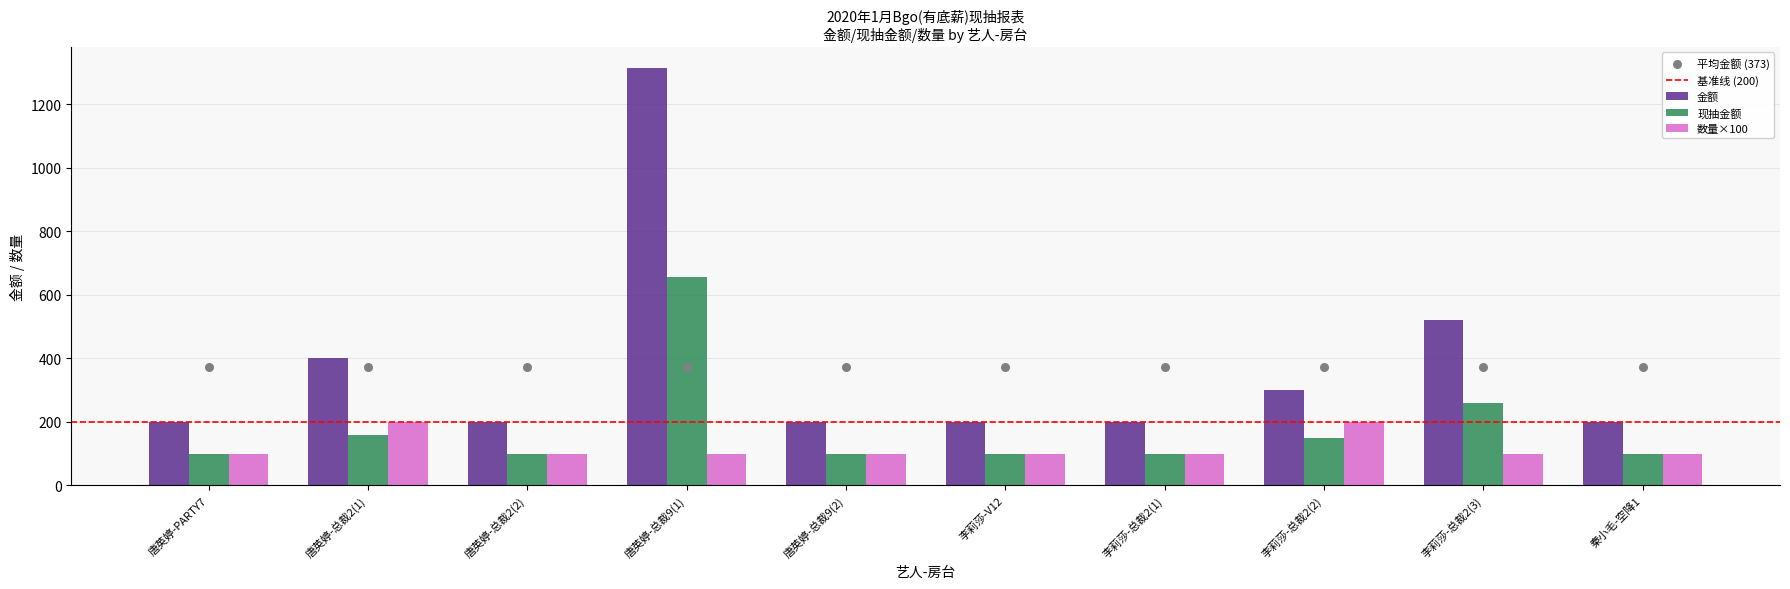

Which series has the widest spread of Y values?

金额